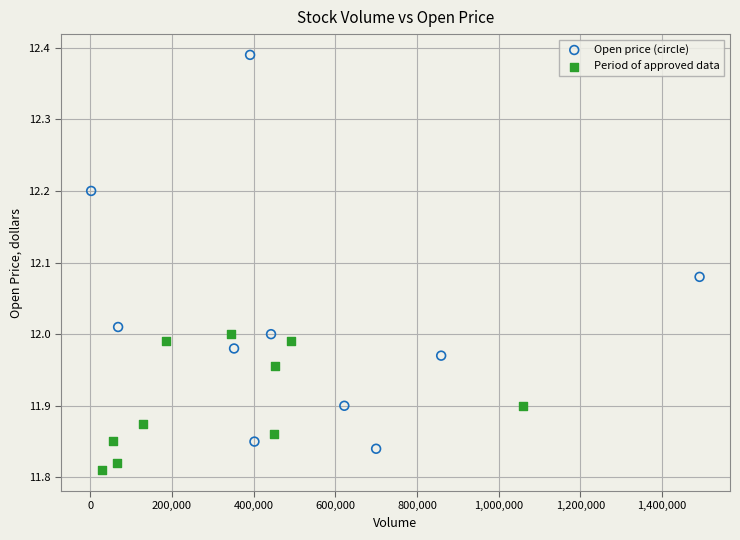

Which series reaches the maximum Y coordinate?

Open price (circle)